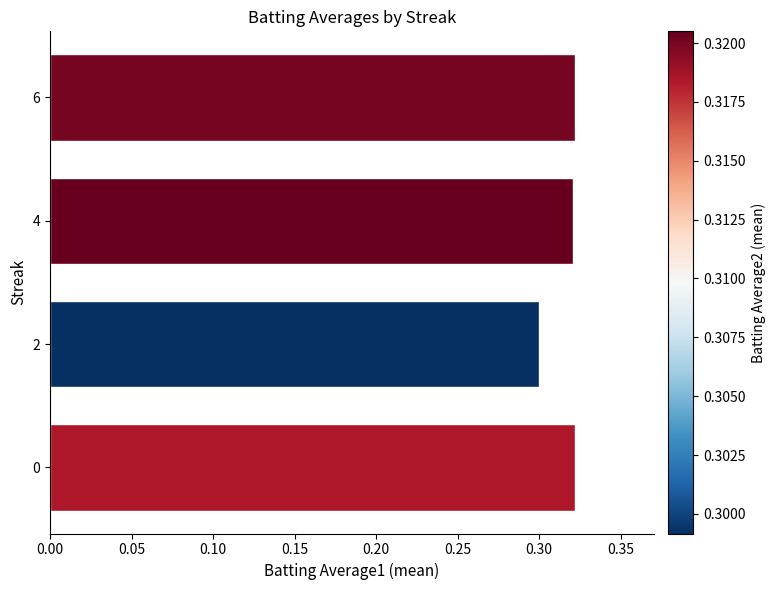

How many series are shown in this chart?

1